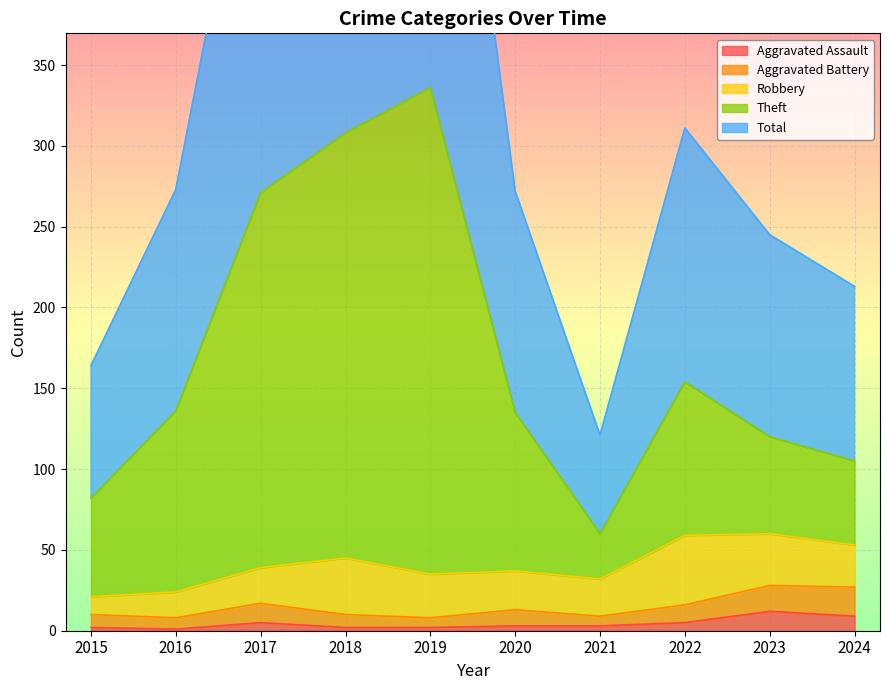

Which series has the largest total across all categories?

Total